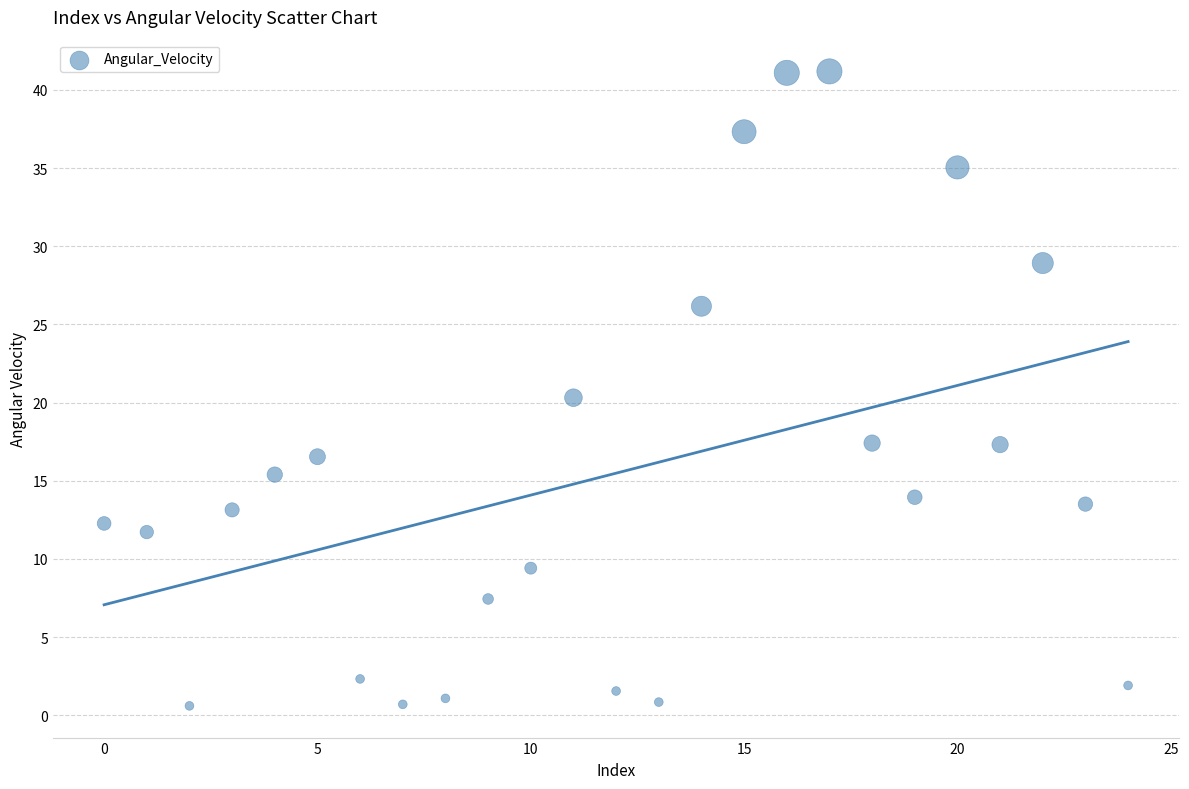

What is the range of Y values (max minus min)?

40.6